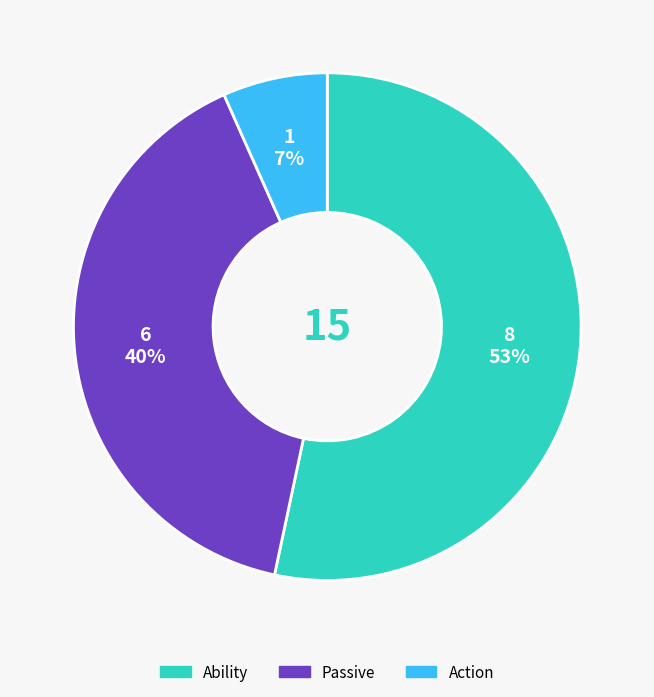

Which slice is the largest?

Ability